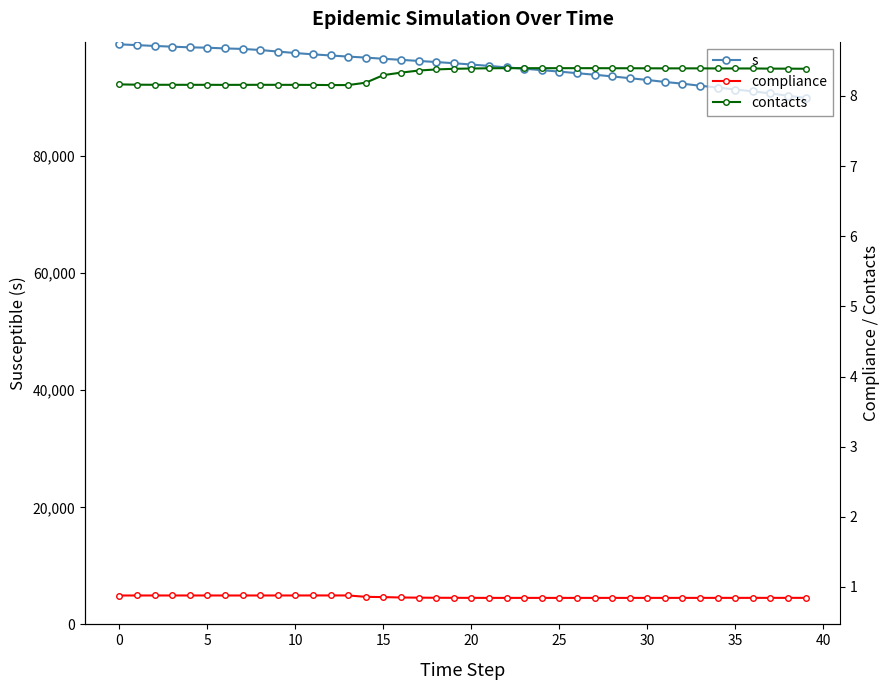

Which series has the widest spread of values?

s